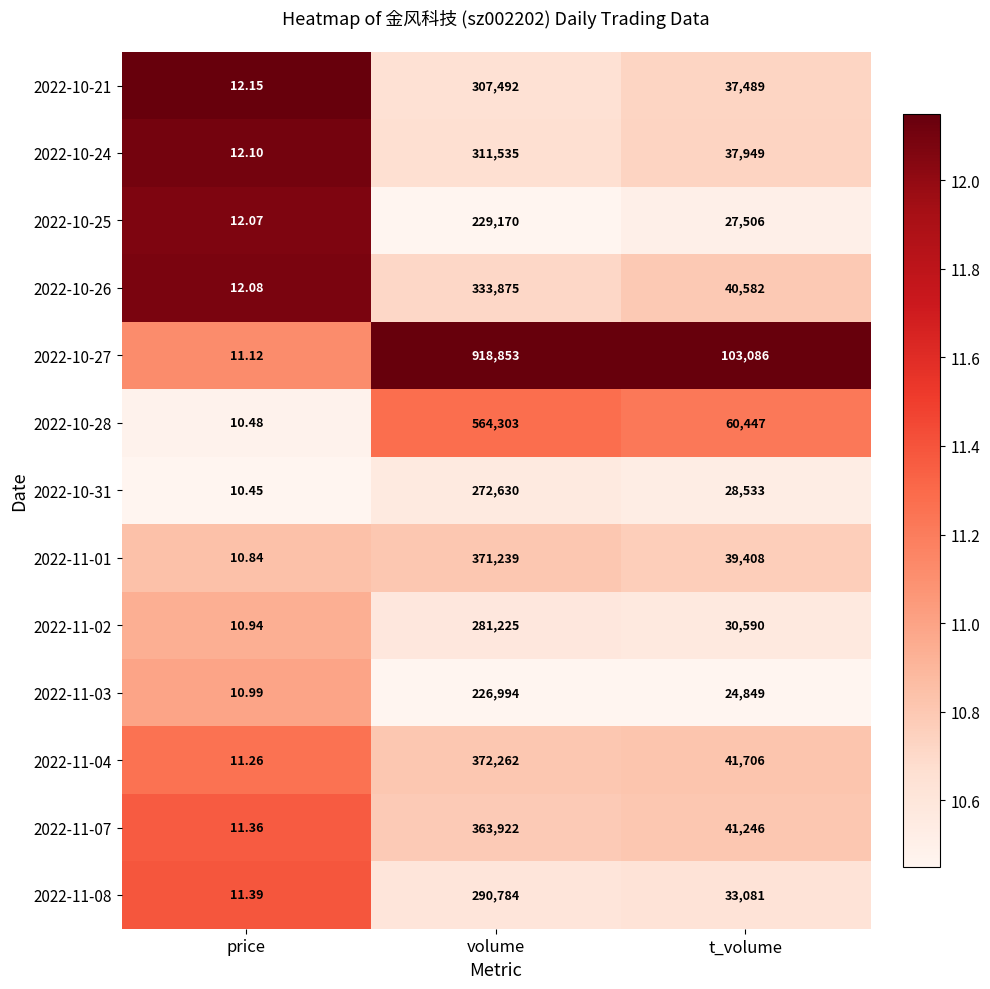

Rank the series by their maximum value, from highest to lowest.

2022-10-27, 2022-10-28, 2022-11-04, 2022-11-01, 2022-11-07, 2022-10-26, 2022-10-24, 2022-10-21, 2022-11-08, 2022-11-02, 2022-10-31, 2022-10-25, 2022-11-03